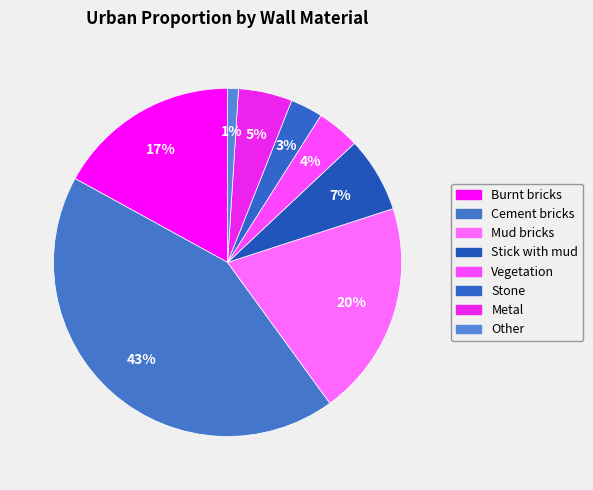

To the nearest percent, what percentage of the pie is Metal?

5%